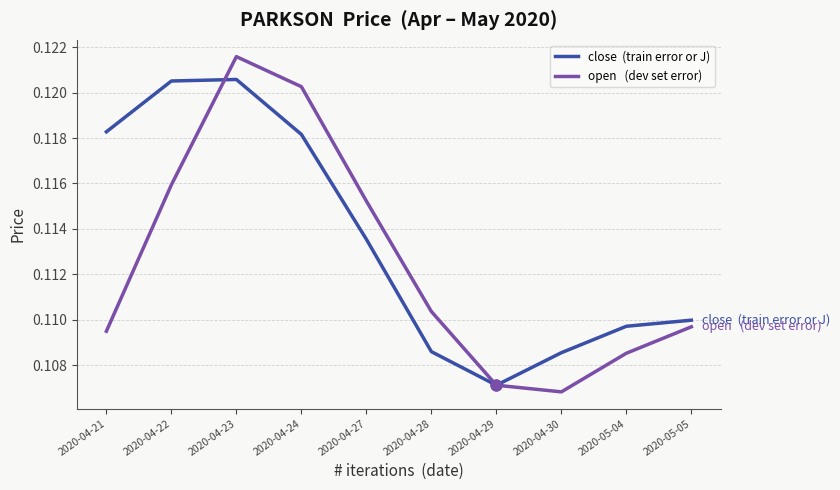

At which category is the sum across all series the highest?

2020-04-23